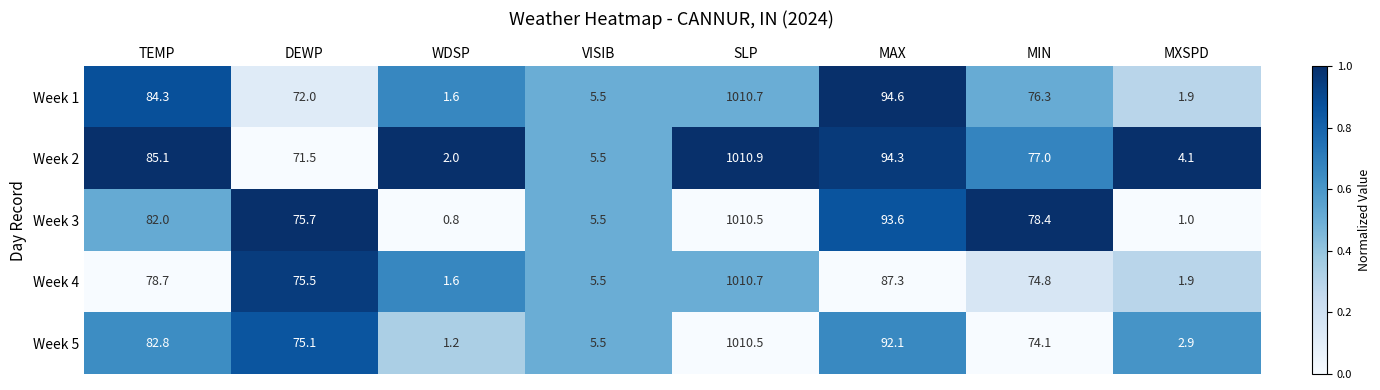

Which series has the largest range (max minus min)?

Week 3